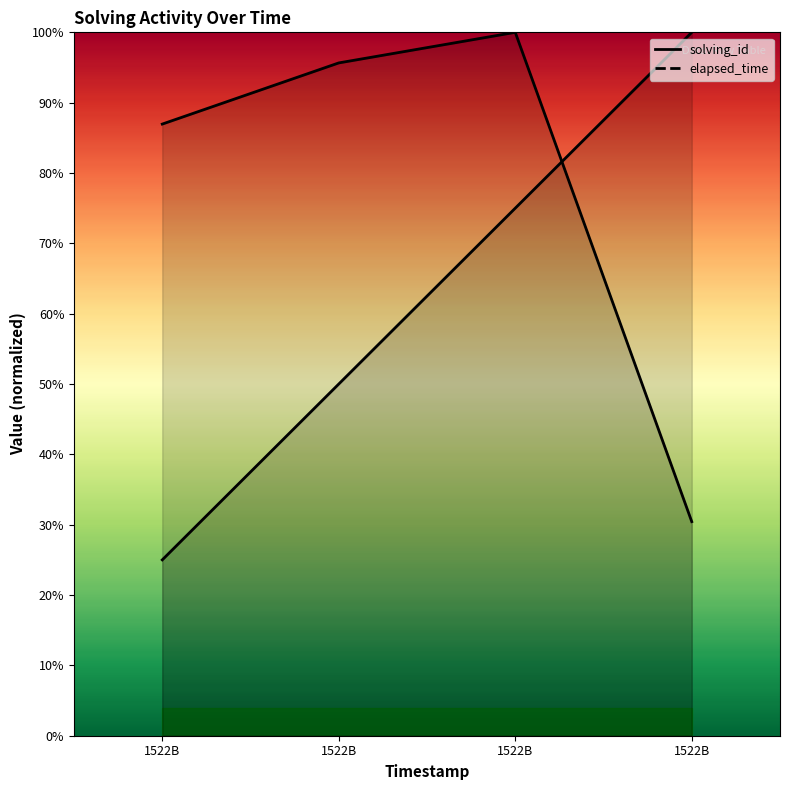

How many lines are shown in the chart?

2